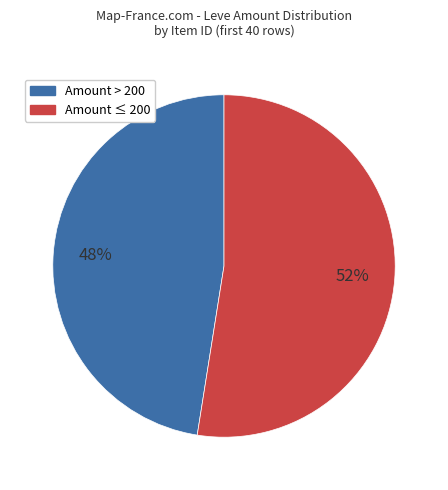

Is there any slice that represents more than half of the pie?

Yes